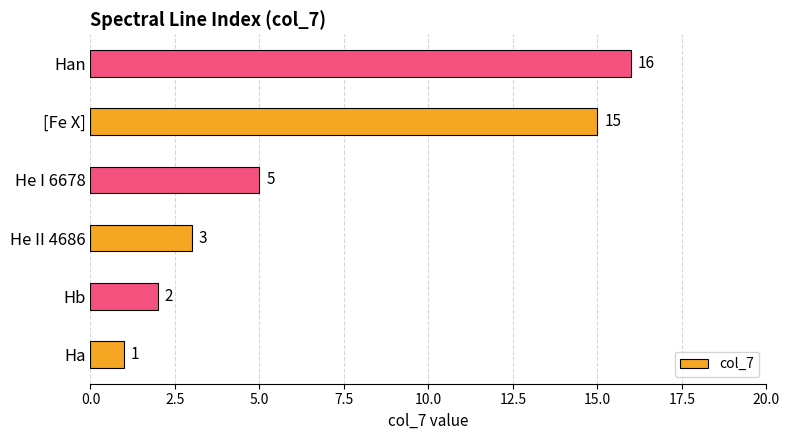

Reading bottom to top, transcribe all the data shown in this chart.

Ha=1	Hb=2	He II 4686=3	He I 6678=5	[Fe X]=15	Han=16